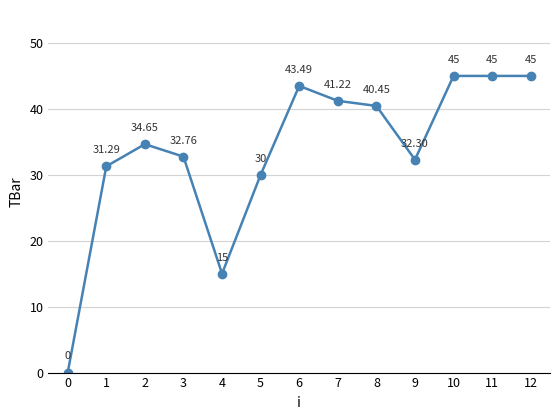

What is the sum of the values at 4 and 7?

56.2